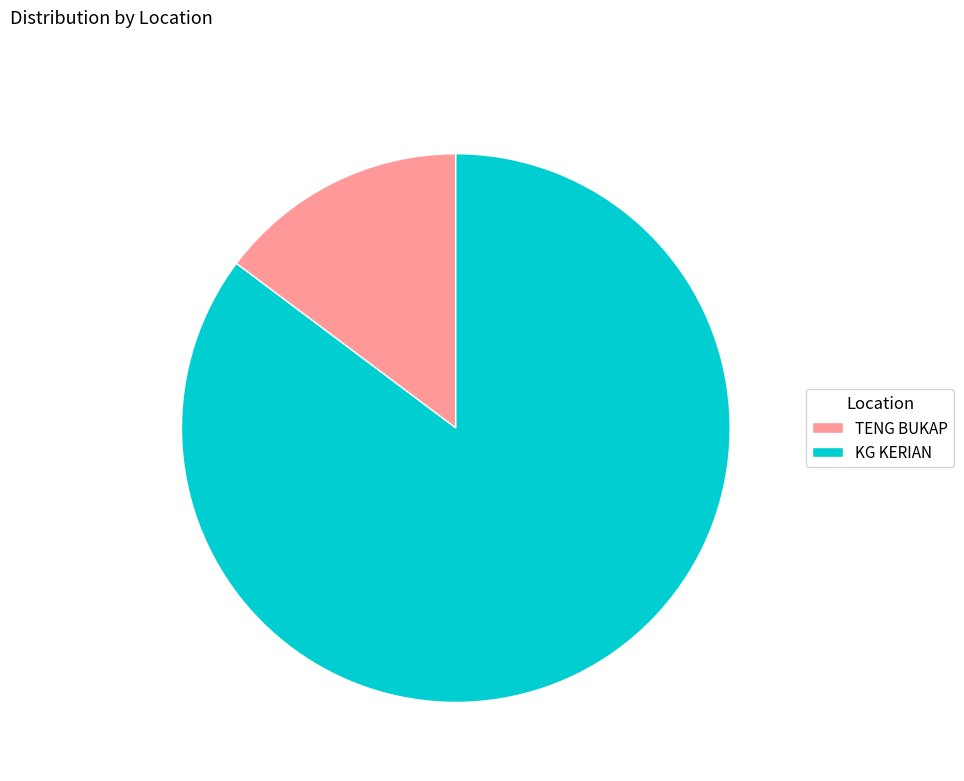

The TENG BUKAP slice represents 24% of the pie. True or false?

False